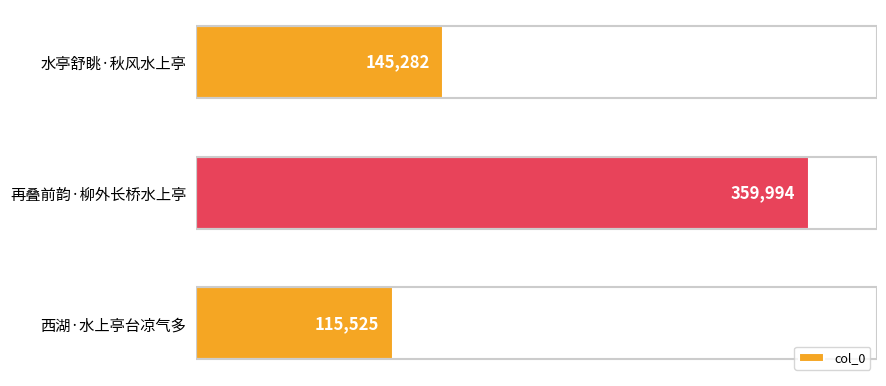

True or false: the data shows 590116 at 再叠前韵·柳外长桥水上亭.

False